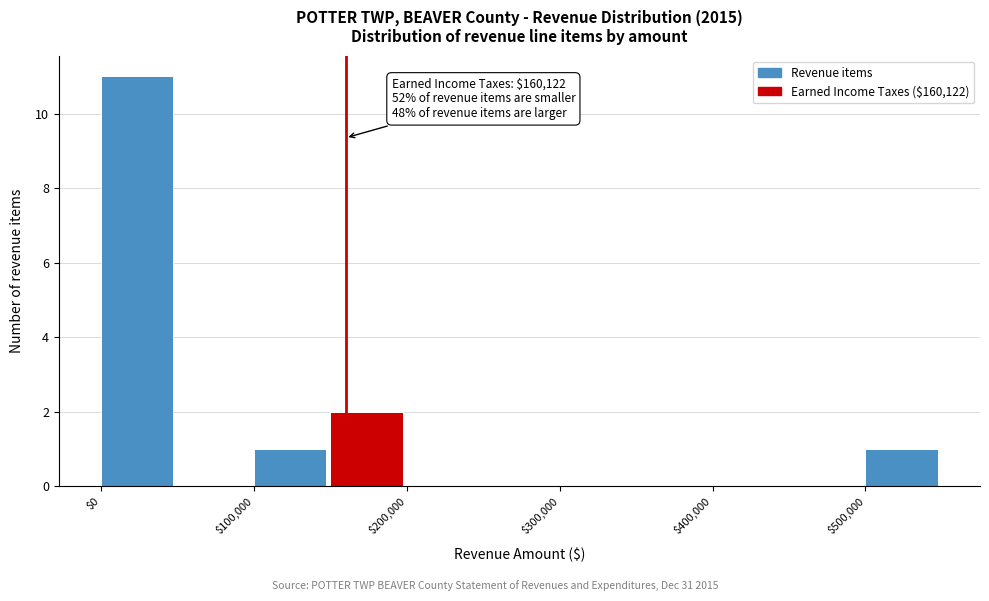

Over which range of the x-axis is the bar tallest?

0 to 50000